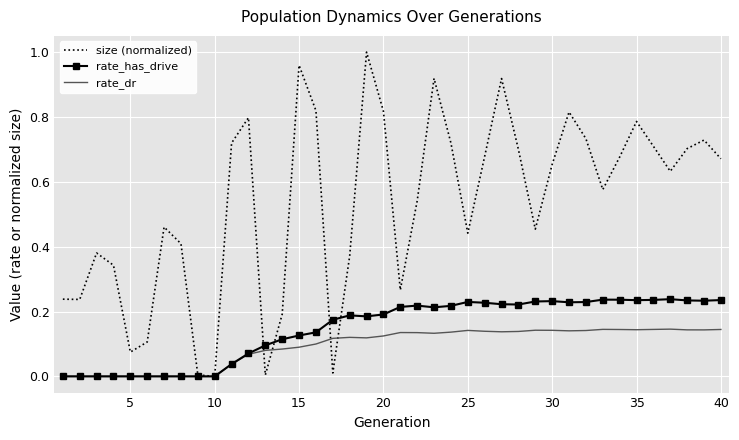

Rank the series by their maximum value, from lowest to highest.

rate_dr, rate_has_drive, size (normalized)